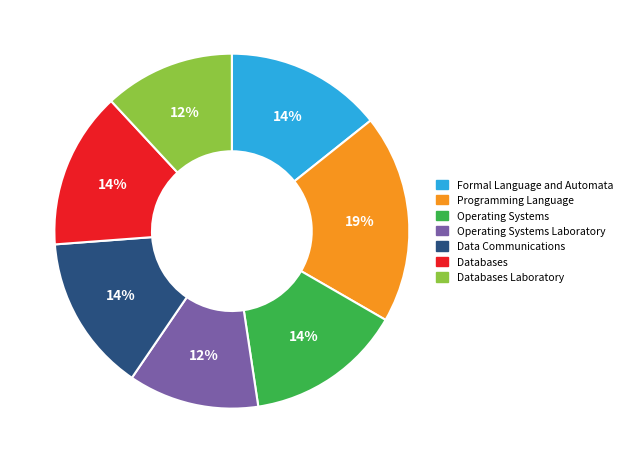

Count the number of slices in the pie.

7